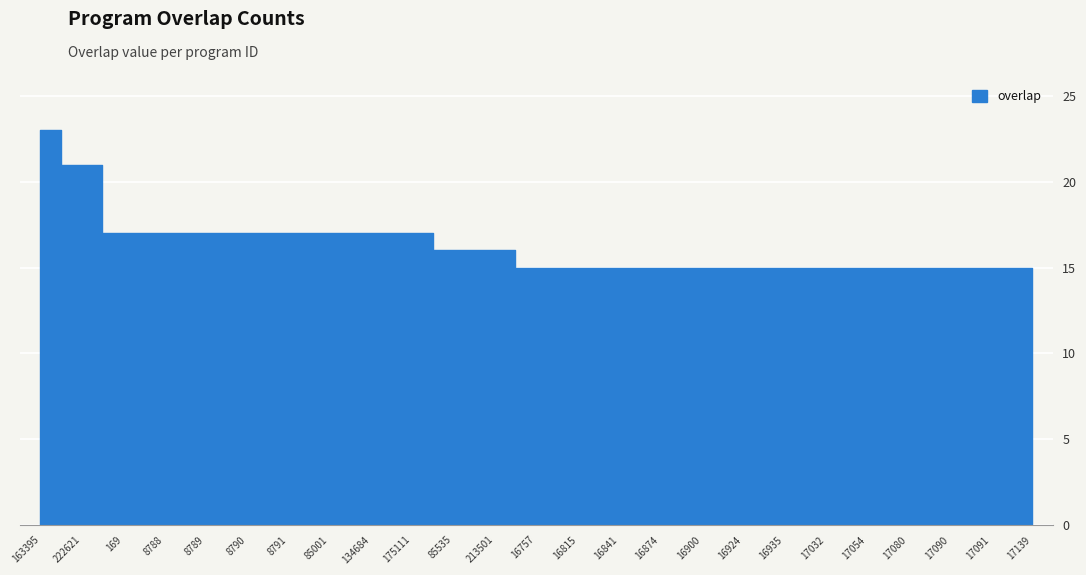

Count the number of categories in the chart.

25